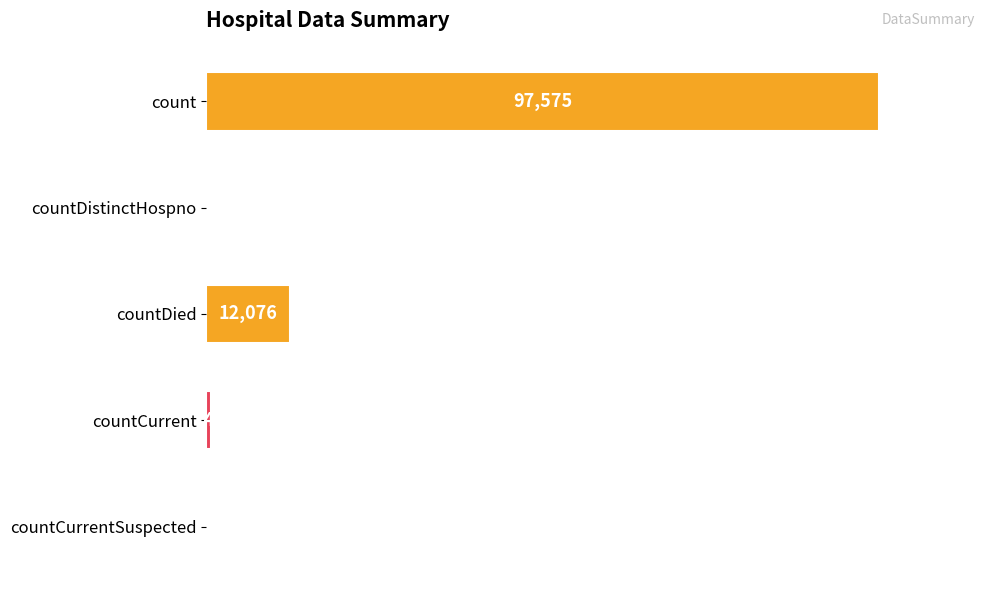

Which label corresponds to the largest value in the chart?

count